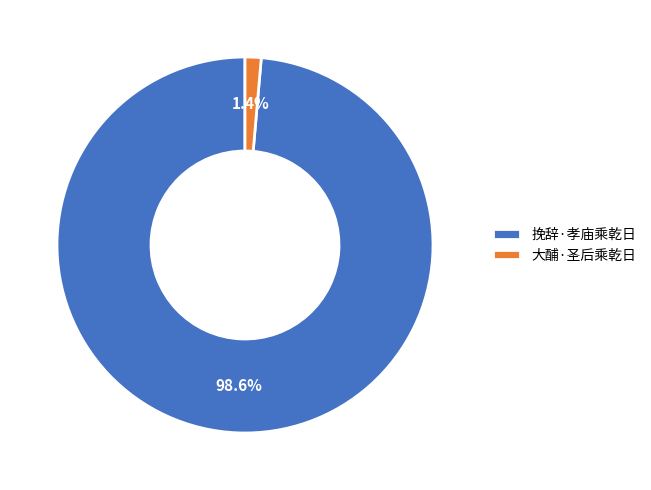

Which has a higher value, 挽辞·孝庙乘乾日 or 大酺·圣后乘乾日?

挽辞·孝庙乘乾日